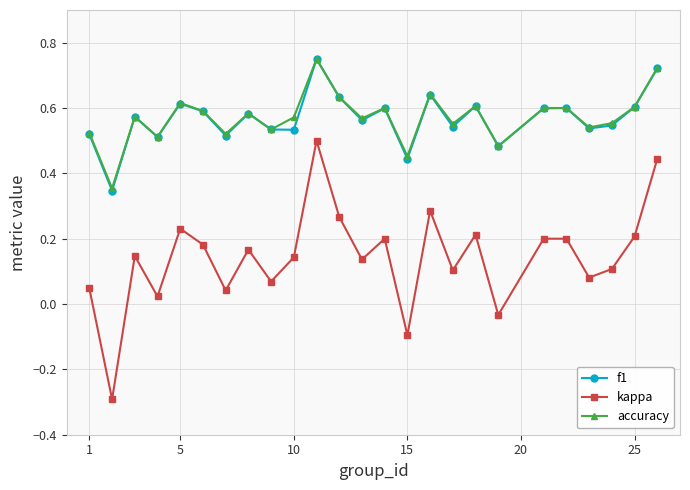

What is the smallest value displayed?

-0.3